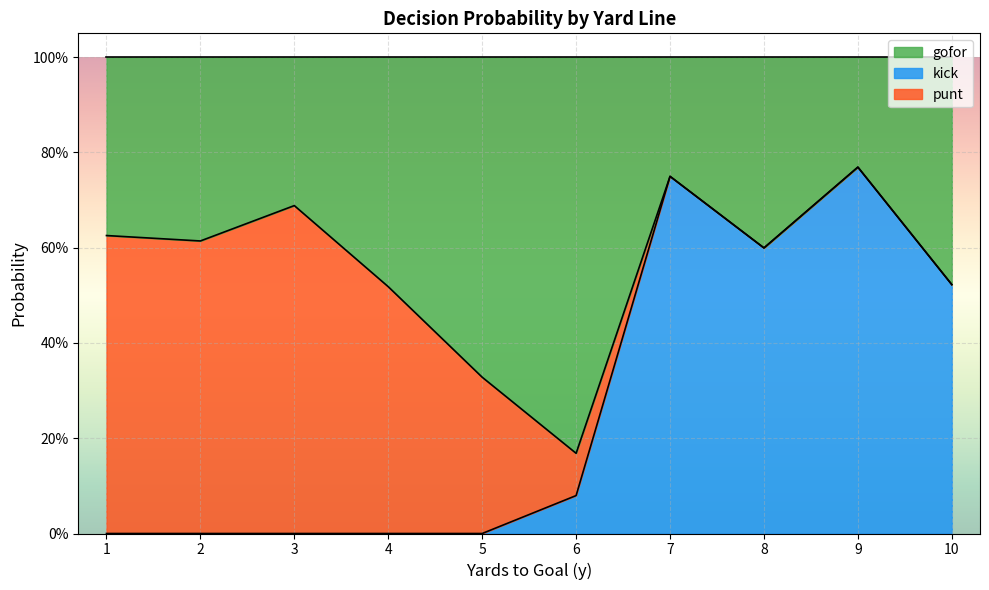

True or false: punt has a value of 0.0 at 1.

False